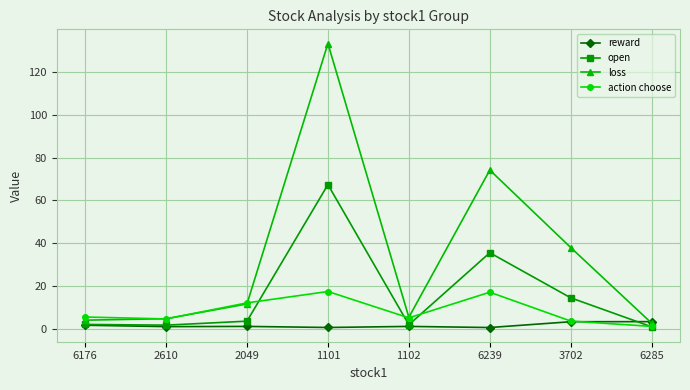

What is the difference between the maximum and minimum values in the action choose series?

16.3